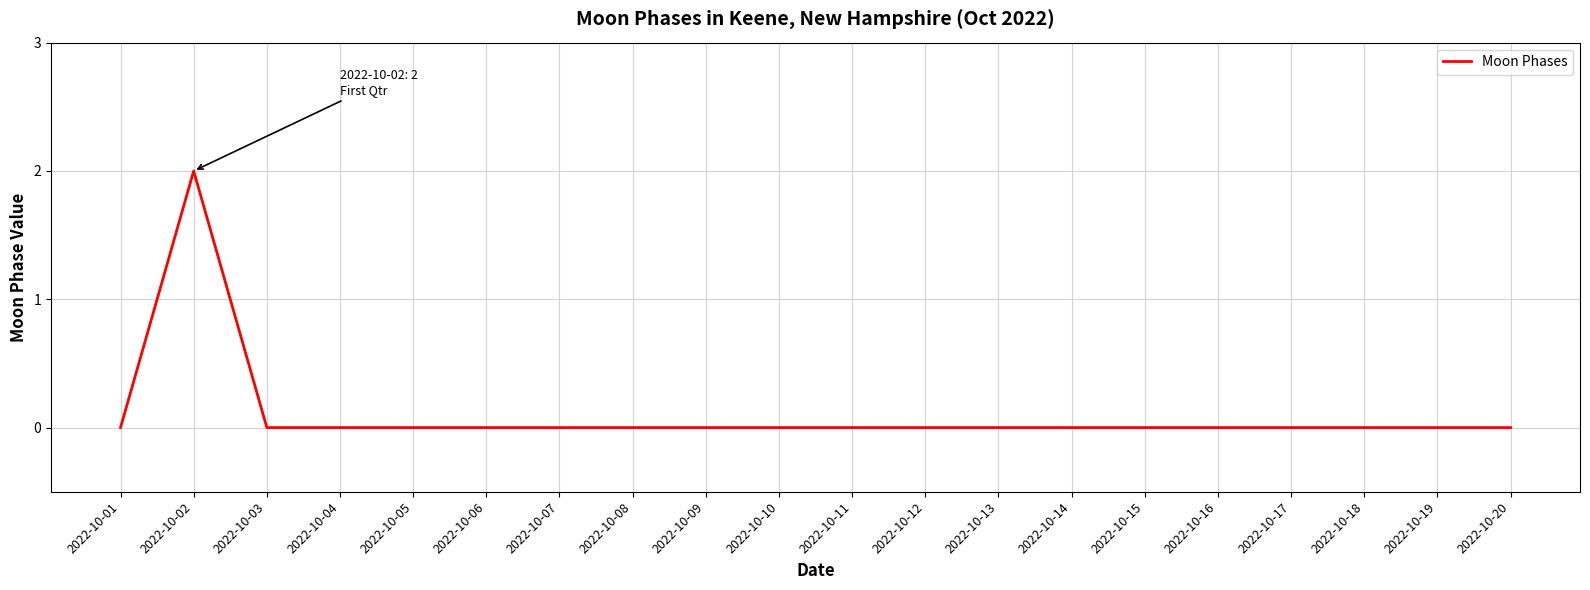

The value at 2022-10-13 is 1. True or false?

False